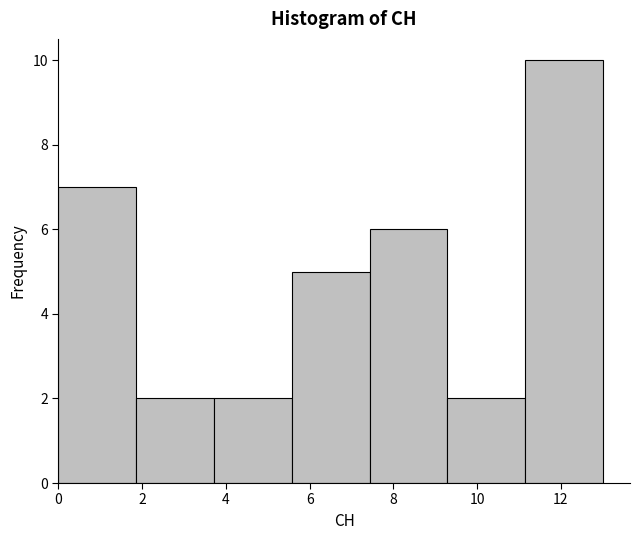

Reading left to right, list every bar in this chart as the range it spans on the x-axis followed by its height. Neither the bar edges nor the heights are printed on the chart, so give them approximately, as read against the axes.

0.0 to 1.8: 7
1.8 to 3.8: 2
3.8 to 5.6: 2
5.6 to 7.4: 5
7.4 to 9.2: 6
9.2 to 11.2: 2
11.2 to 13.0: 10